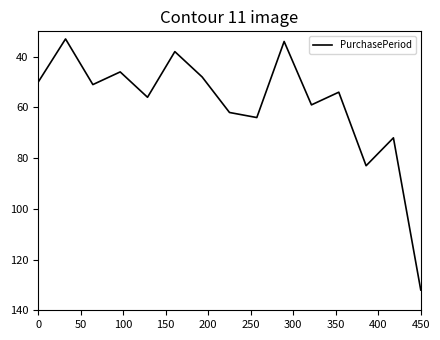

What is the minimum value shown in the chart?

33